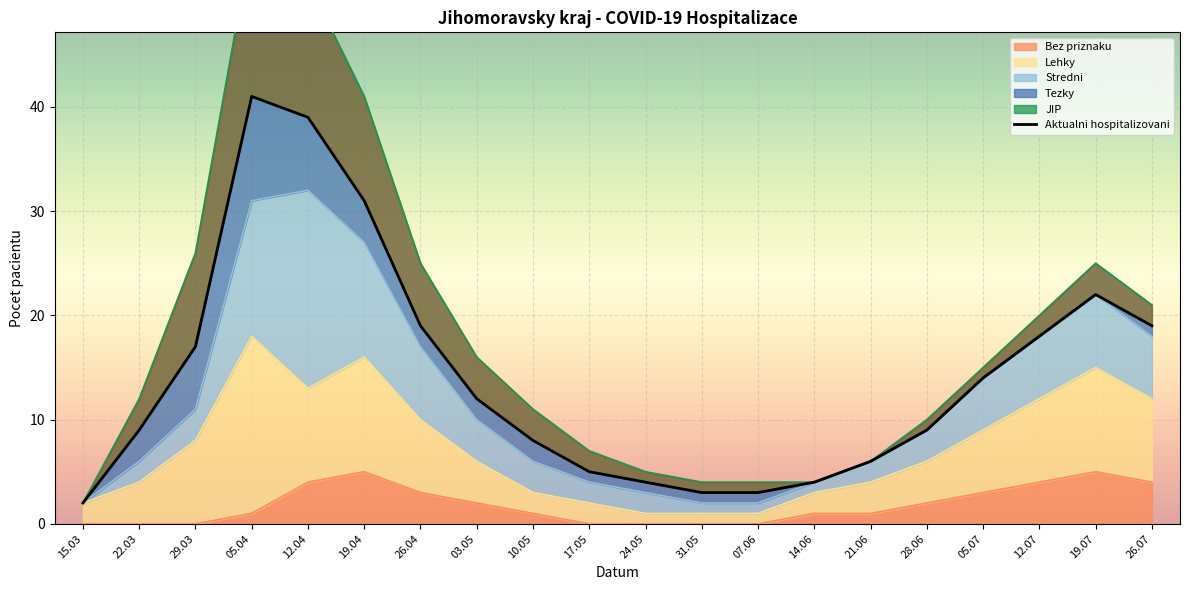

What is the sum of the Lehky values at 28.06.2020 and 22.03.2020?

8